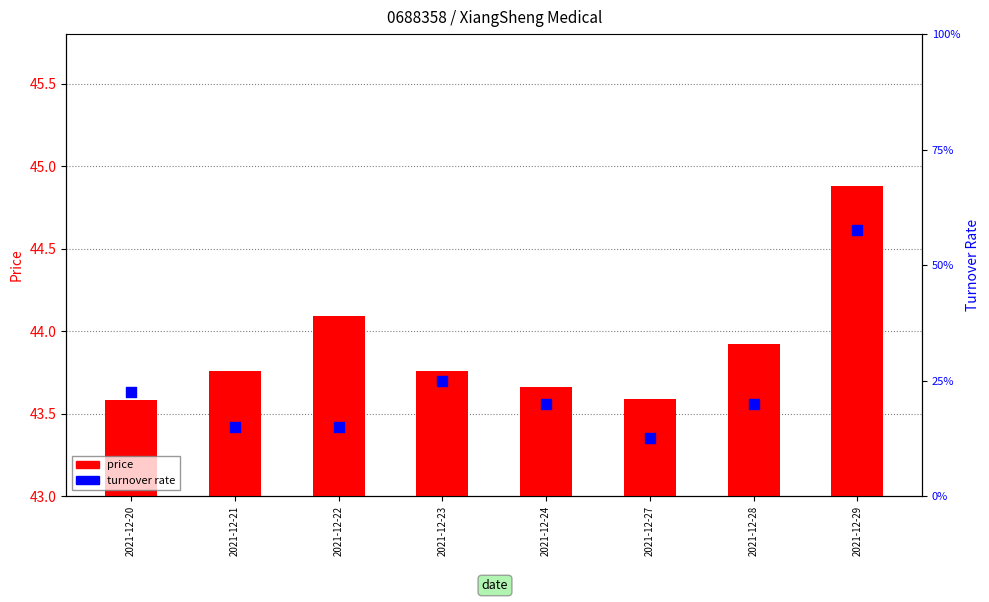

Which series contains the lowest Y value?

turnover rate